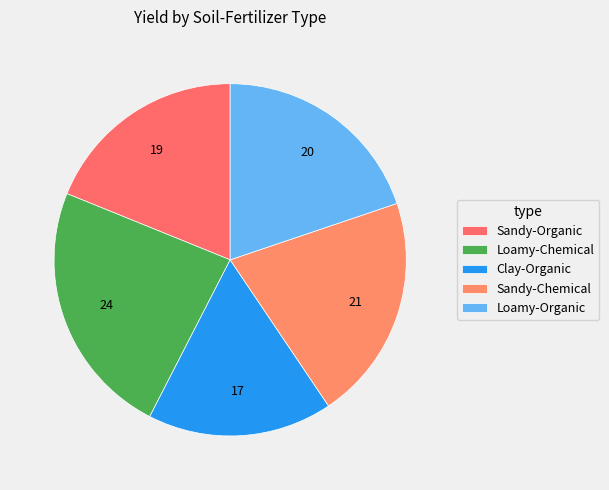

How much of the chart is everything except Loamy-Organic?

80.2%